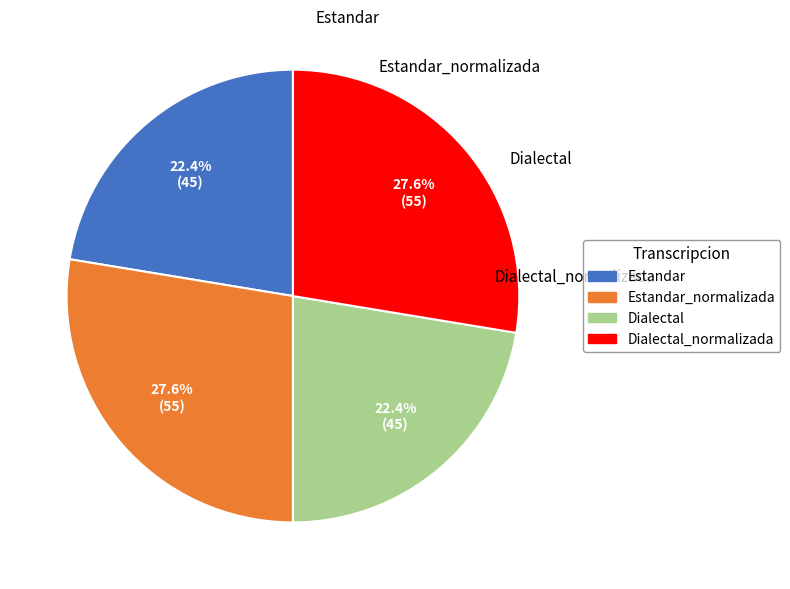

Is there any slice that represents more than half of the pie?

No